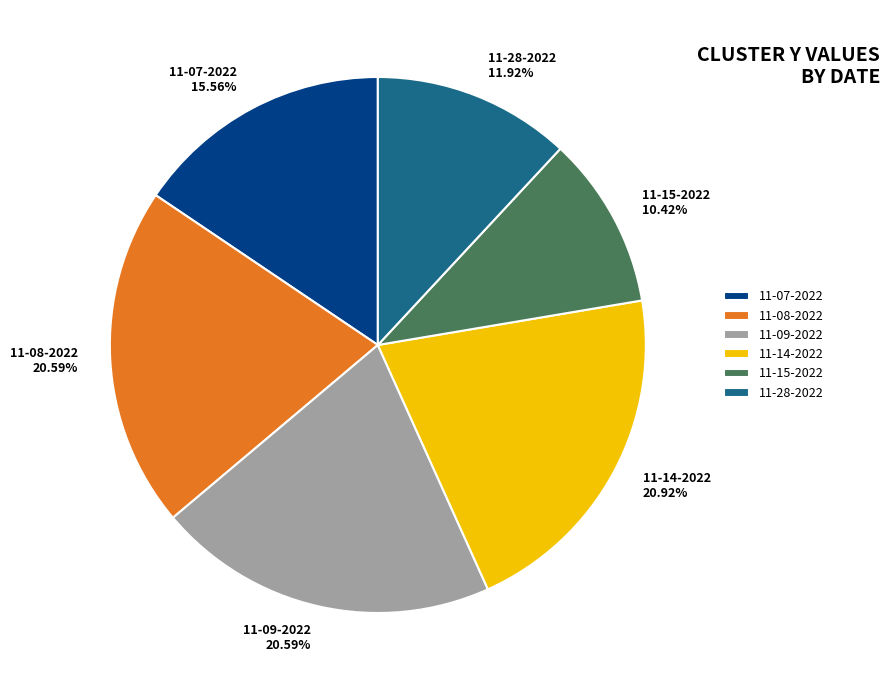

Between 11-14-2022 and 11-07-2022, which is larger?

11-14-2022